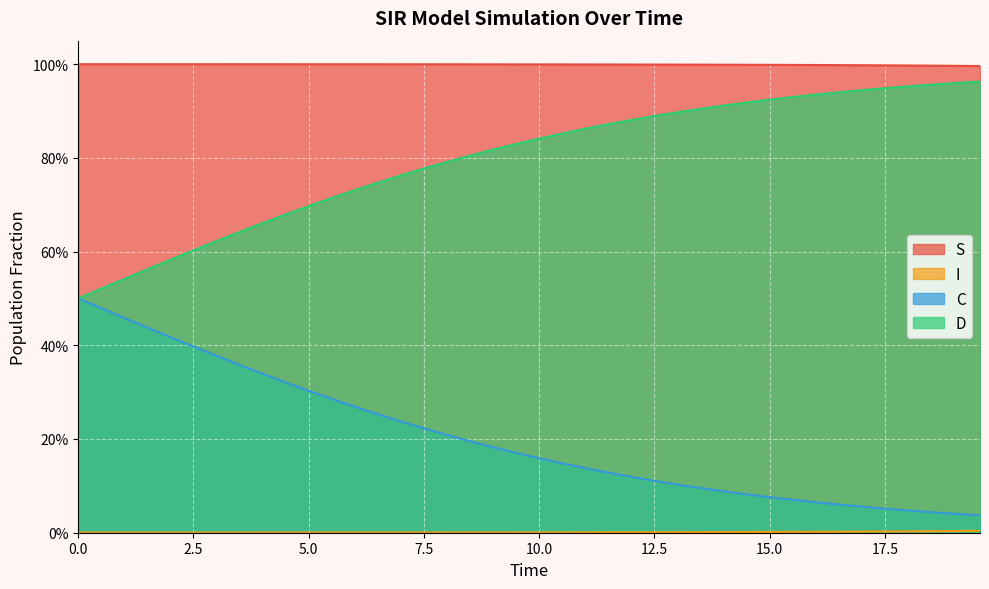

Does the chart display data point markers on the line(s)?

No